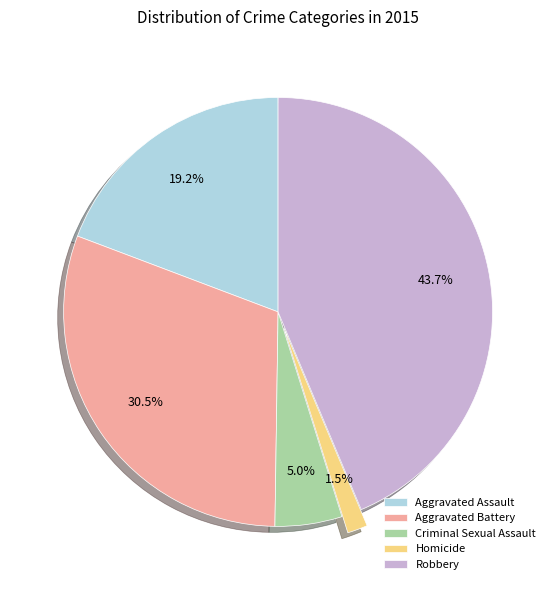

Does any single category account for the majority?

No